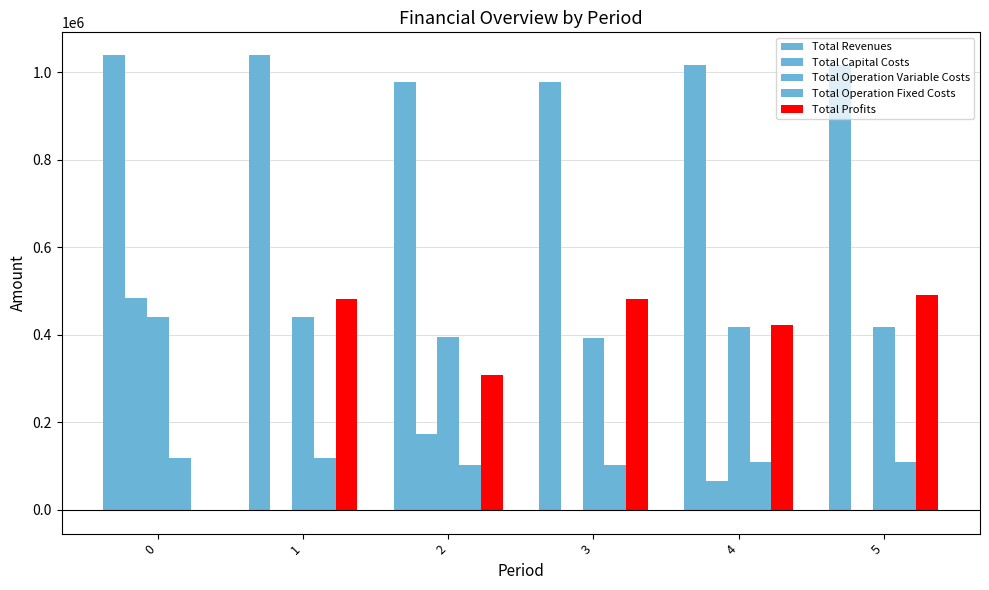

What is the value of the Total Operation Fixed Costs bar at the 3rd from the left?

101782.2